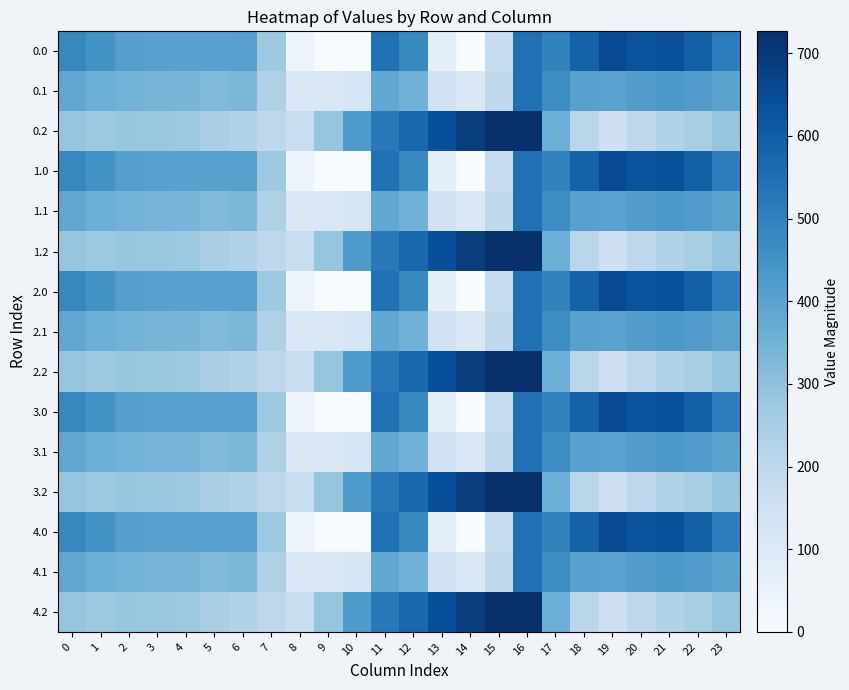

Which has a higher value, 19 or 9?

19